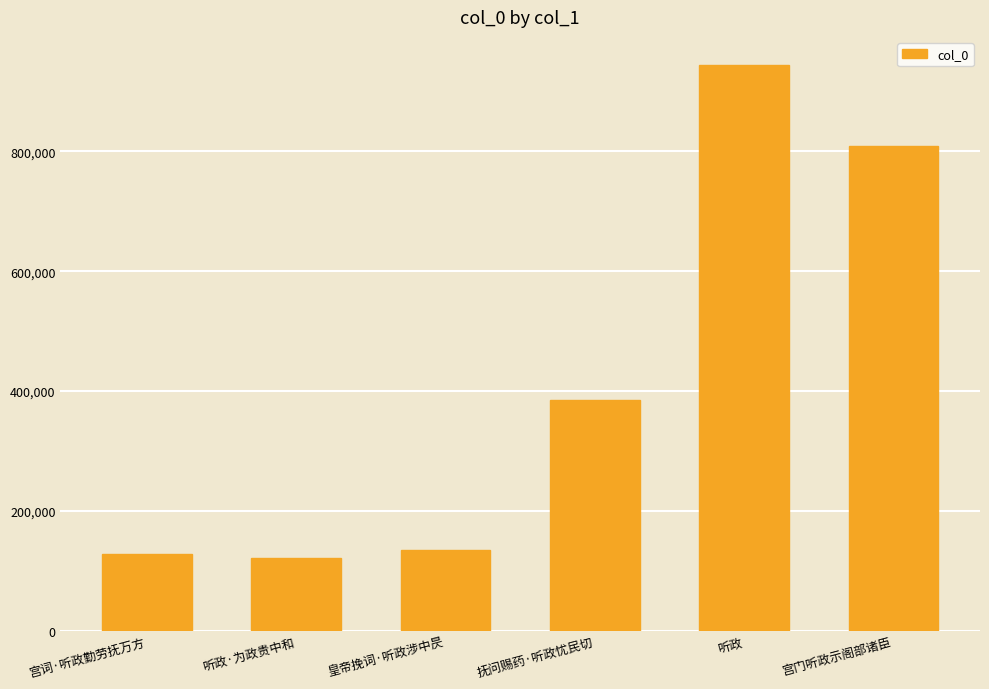

What is the average value?

420371